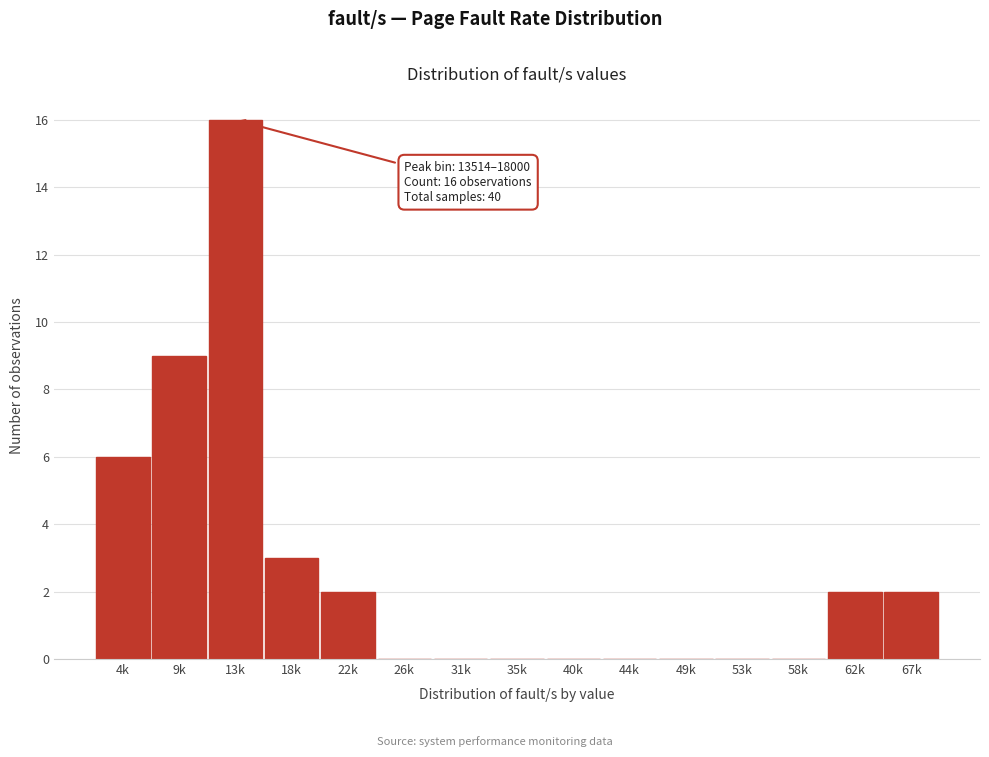

Reading left to right, transcribe all the data shown in this chart.

4k=6	9k=9	13k=16	18k=3	22k=2	26k=0	31k=0	35k=0	40k=0	44k=0	49k=0	53k=0	58k=0	62k=2	67k=2